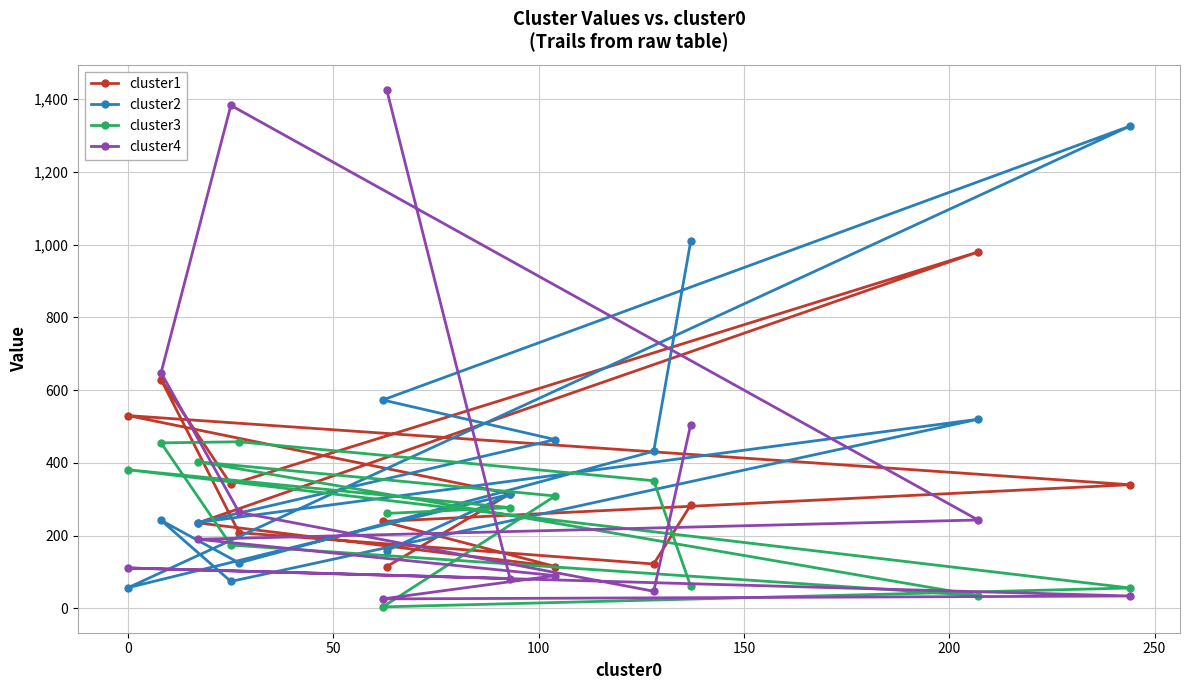

Rank the series by their maximum value, from highest to lowest.

cluster4, cluster2, cluster1, cluster3